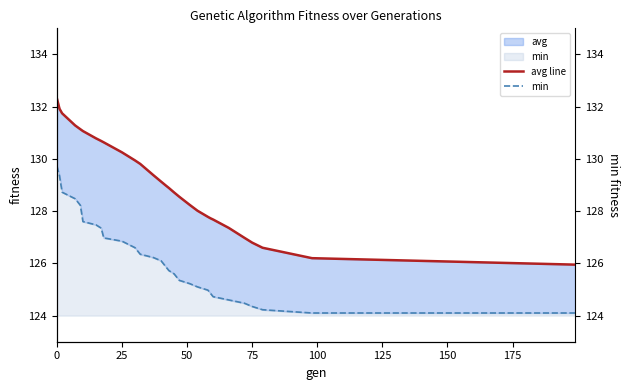

True or false: min has a value of 129.7 at 0.

True